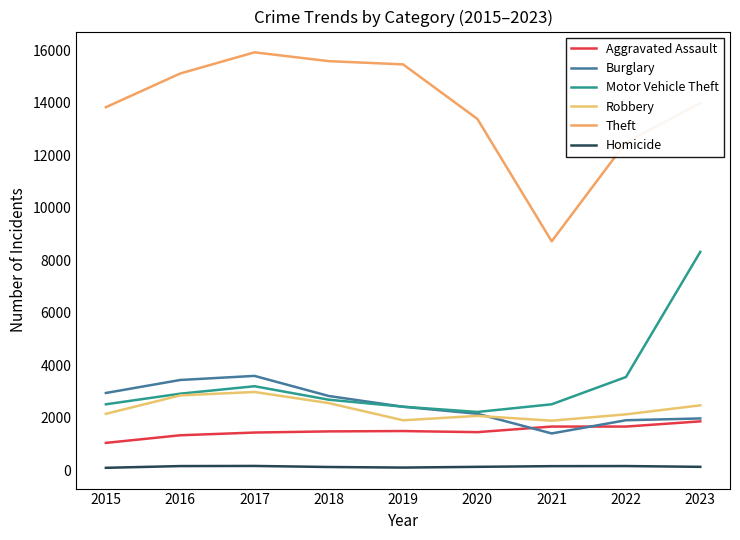

Between 2019 and 2023, which series saw the biggest shift?

Motor Vehicle Theft